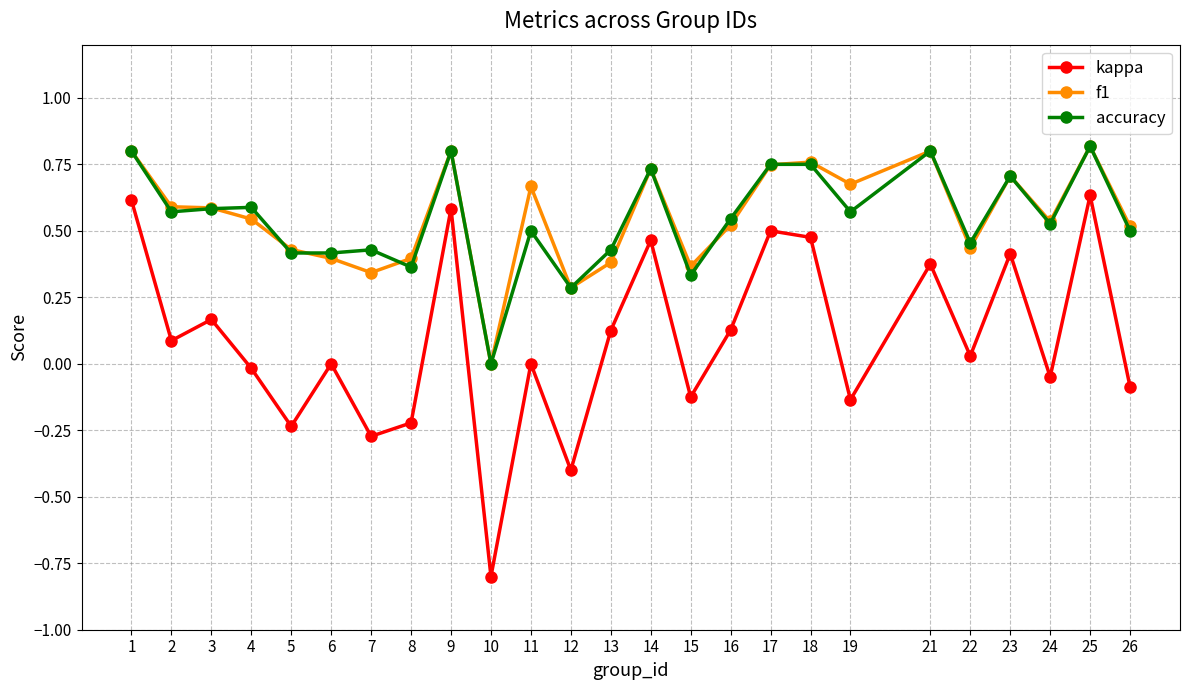

True or false: accuracy has a value of 0.6 at 4.

True